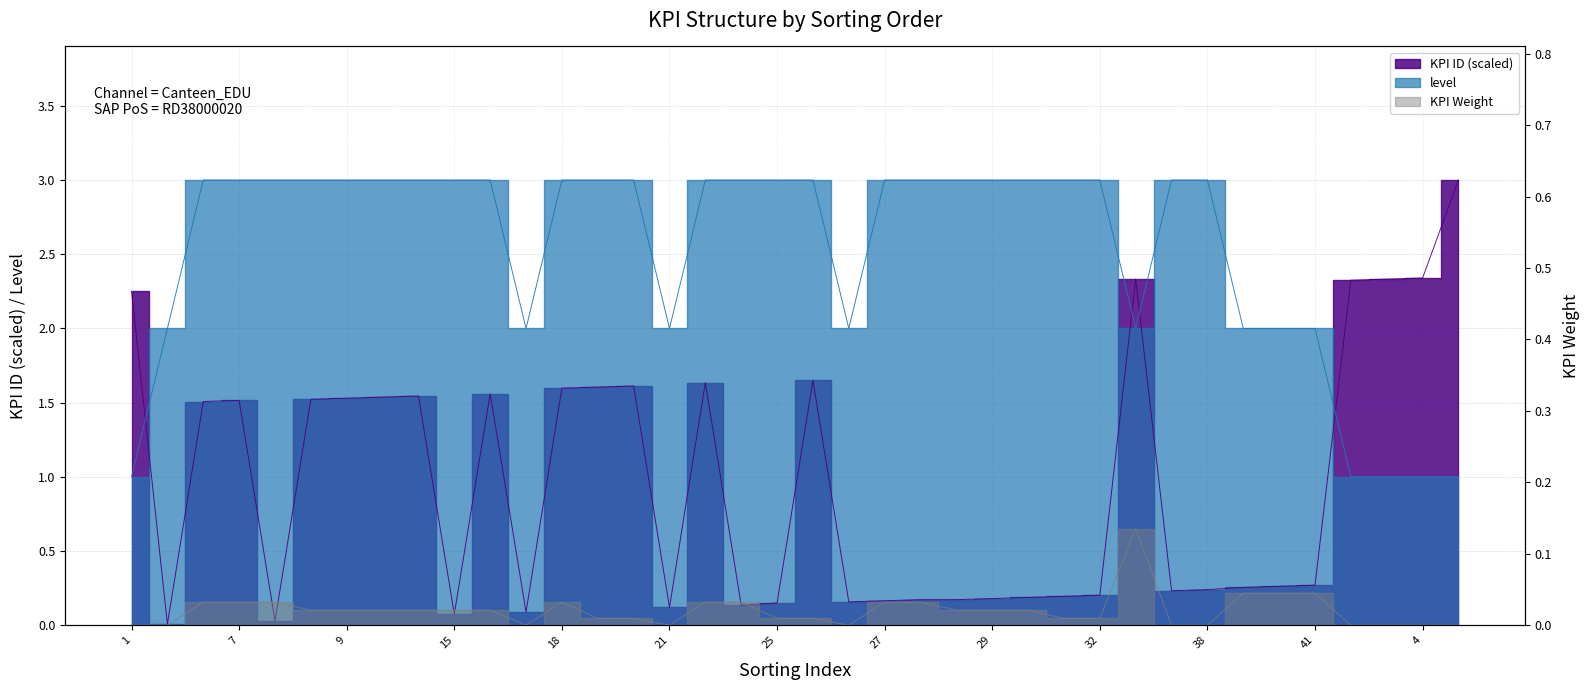

How many data points does each series have?

38